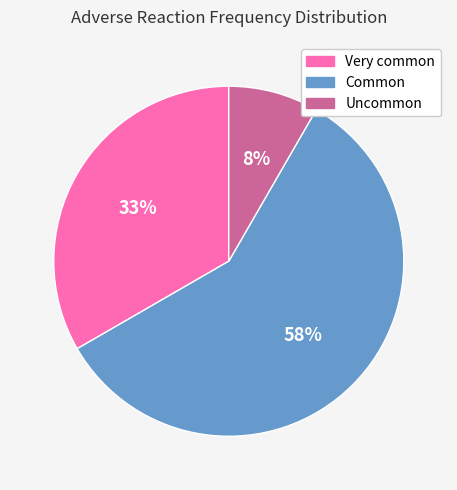

To the nearest percent, what is the combined percentage of Uncommon and Common?

67%